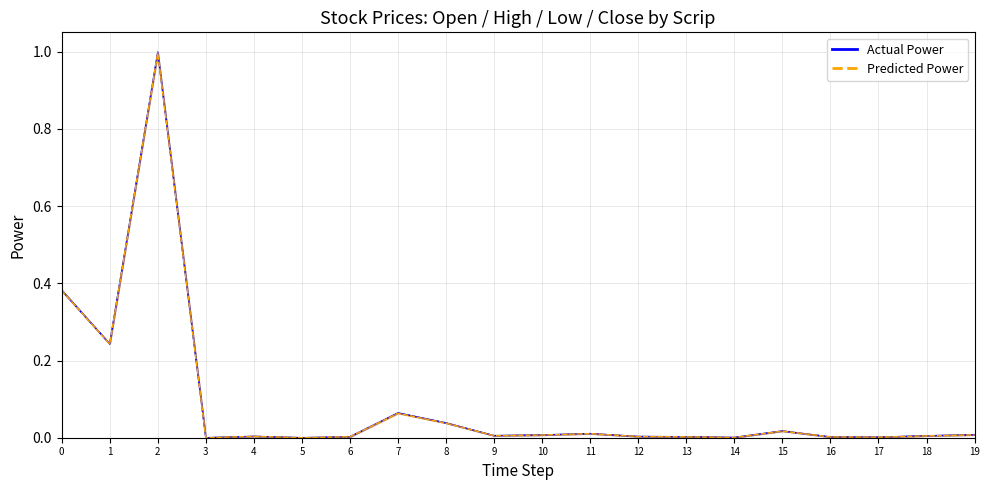

Reading left to right, list all the values displayed in this chart.

Low: 0=0.4	1=0.2	2=1.0	3=0.0	4=0.0	5=0.0	6=0.0	7=0.1	8=0.0	9=0.0	10=0.0	11=0.0	12=0.0	13=0.0	14=0.0	15=0.0	16=0.0	17=0.0	18=0.0	19=0.0
Close: 0=0.4	1=0.2	2=1.0	3=0.0	4=0.0	5=0.0	6=0.0	7=0.1	8=0.0	9=0.0	10=0.0	11=0.0	12=0.0	13=0.0	14=0.0	15=0.0	16=0.0	17=0.0	18=0.0	19=0.0
Open (norm): 0=0.4	1=0.2	2=1.0	3=0.0	4=0.0	5=0.0	6=0.0	7=0.1	8=0.0	9=0.0	10=0.0	11=0.0	12=0.0	13=0.0	14=0.0	15=0.0	16=0.0	17=0.0	18=0.0	19=0.0
High (norm): 0=0.4	1=0.2	2=1.0	3=0.0	4=0.0	5=0.0	6=0.0	7=0.1	8=0.0	9=0.0	10=0.0	11=0.0	12=0.0	13=0.0	14=0.0	15=0.0	16=0.0	17=0.0	18=0.0	19=0.0